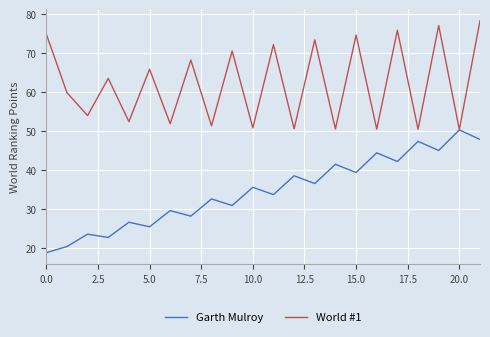

List the series in order of their peak value, highest first.

World #1, Garth Mulroy